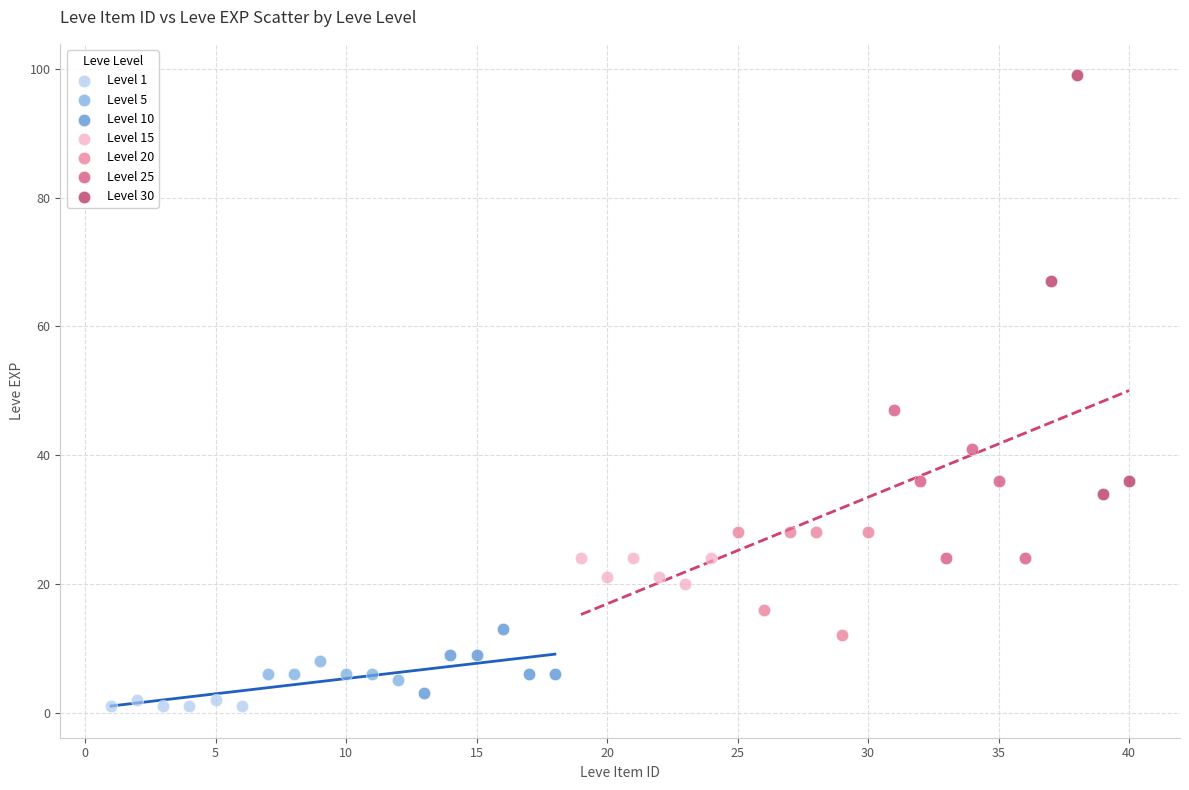

Which series has the largest Y range (max minus min)?

Level 30